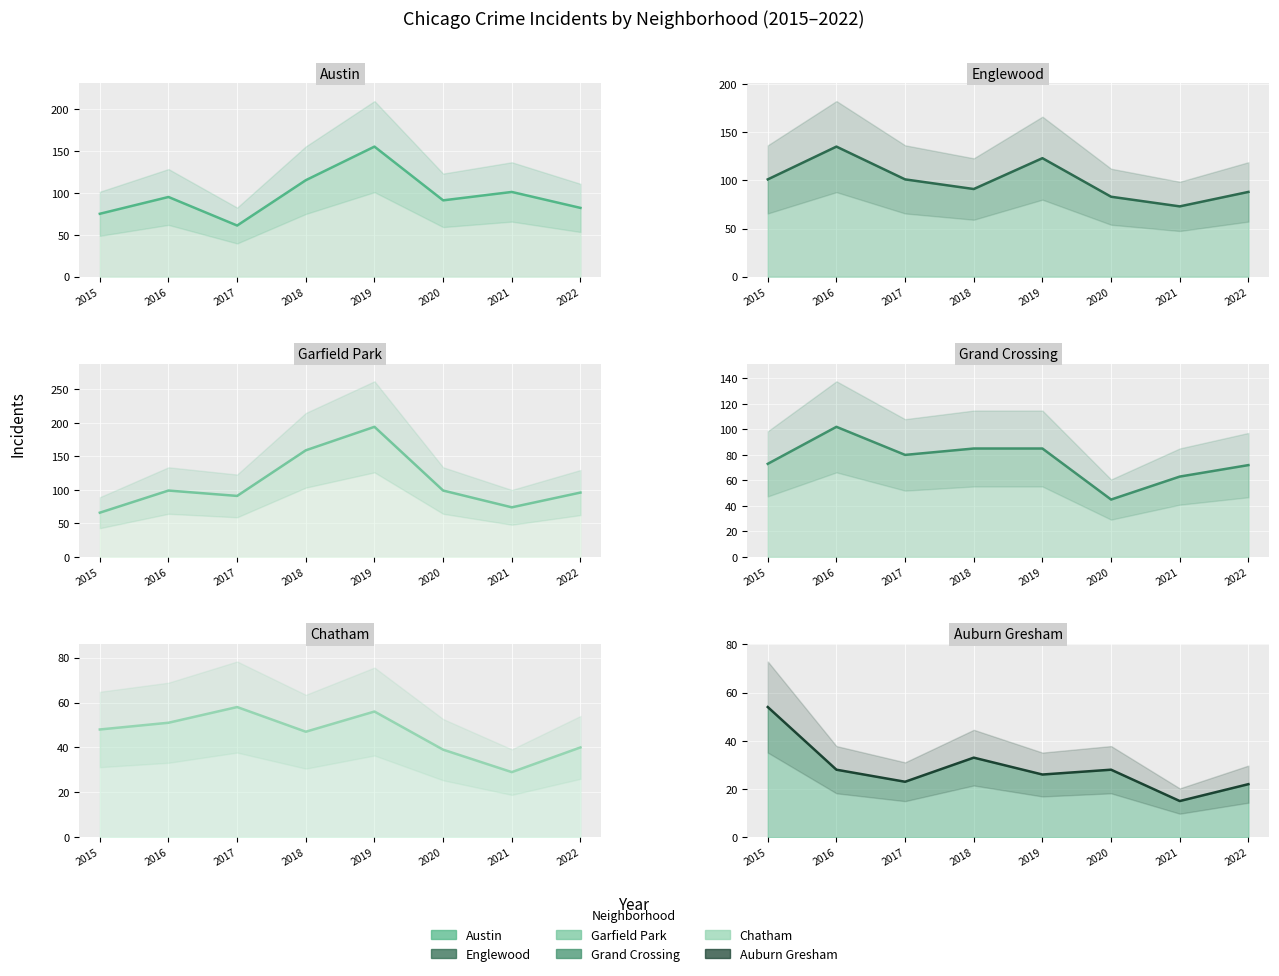

What is the value of the Grand Crossing point at the 6th from the left?

45